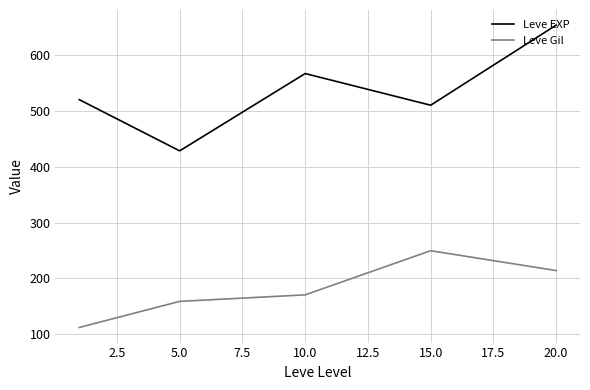

Rank the series by their average value, from highest to lowest.

Leve EXP, Leve Gil